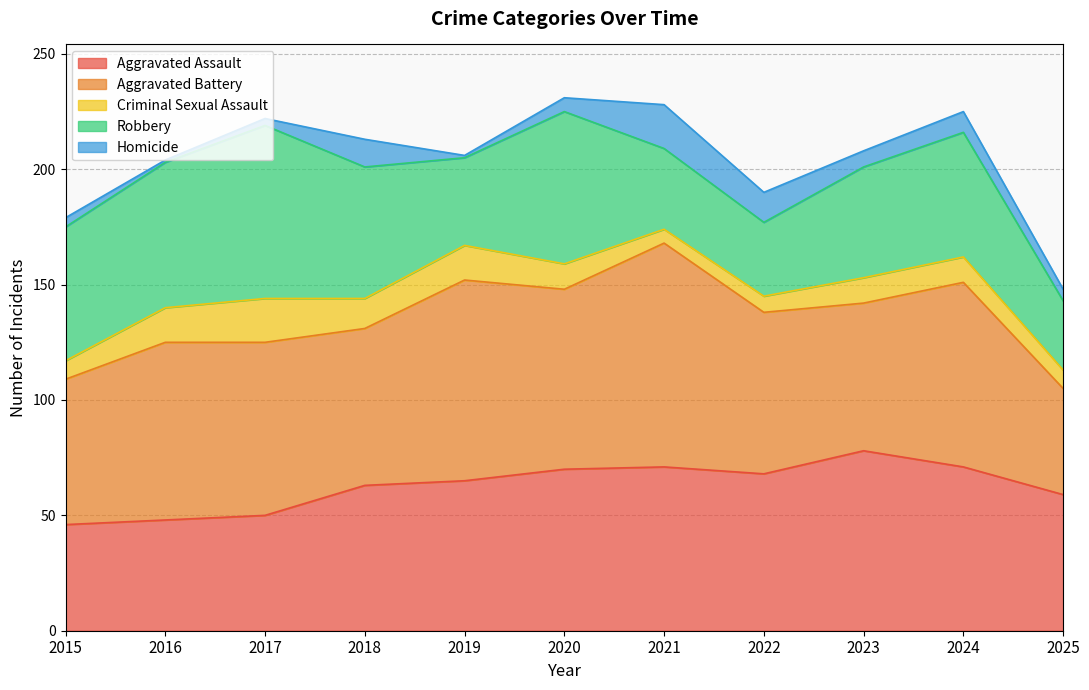

True or false: Criminal Sexual Assault has more than 0 points higher than both neighbors.

True